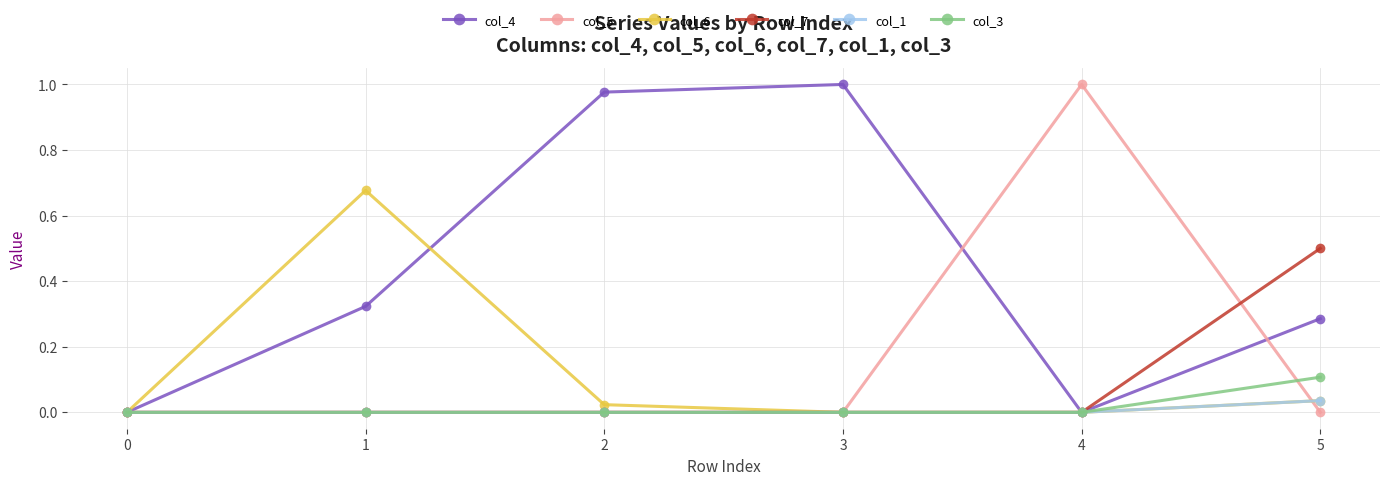

How many lines are shown in the chart?

6